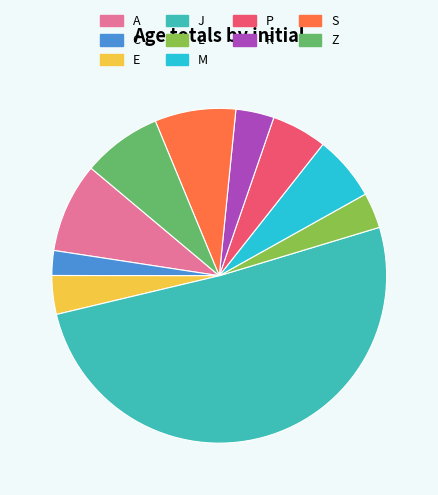

Is the sum of M and R greater than half?

No